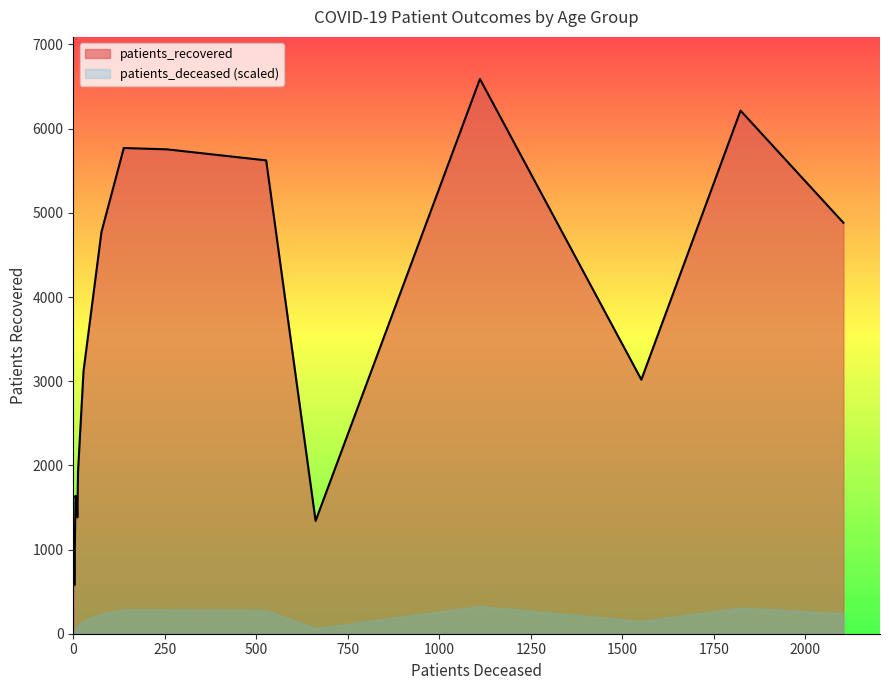

List the labels in order of patients_deceased value, largest first.

80 - 84, 75 - 79, 85 - 89, 70 - 74, >90, 65 - 69, 60 - 64, 55 - 59, 50 - 54, 45 - 49, 40 - 44, 30 - 34, 35 - 39, <20, 20 - 24, 25 - 29